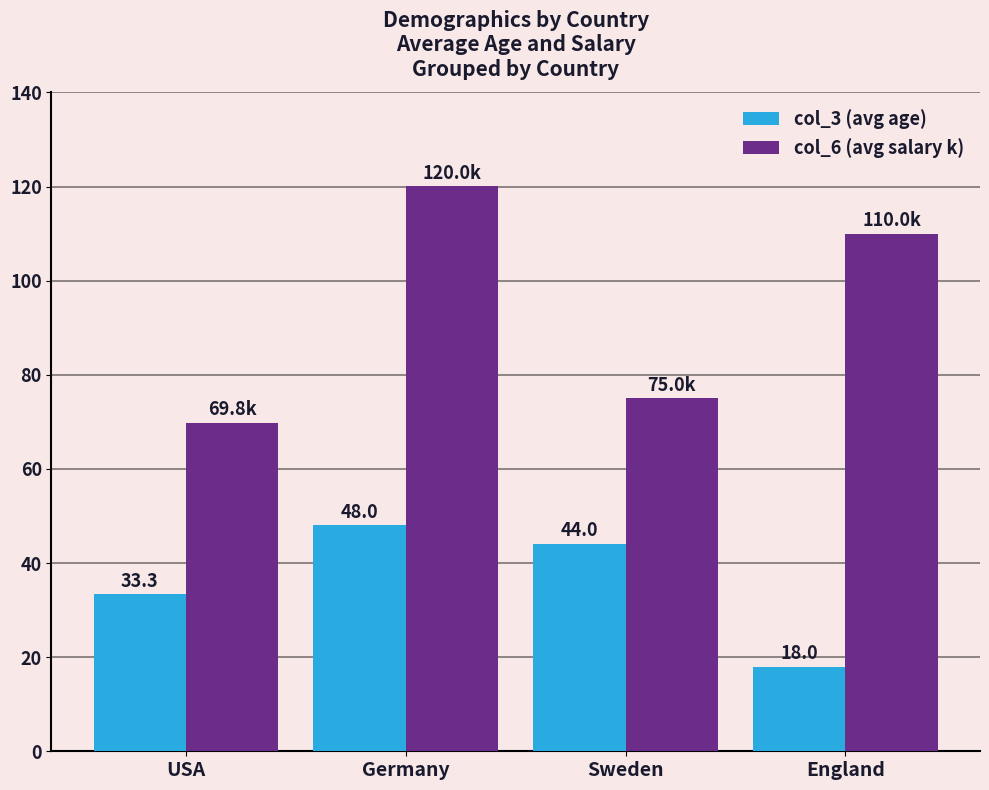

Reading left to right, transcribe all the data shown in this chart.

col_3 (avg age): USA=33.3	Germany=48.0	Sweden=44.0	England=18.0
col_6 (avg salary k): USA=69.8	Germany=120.0	Sweden=75.0	England=110.0